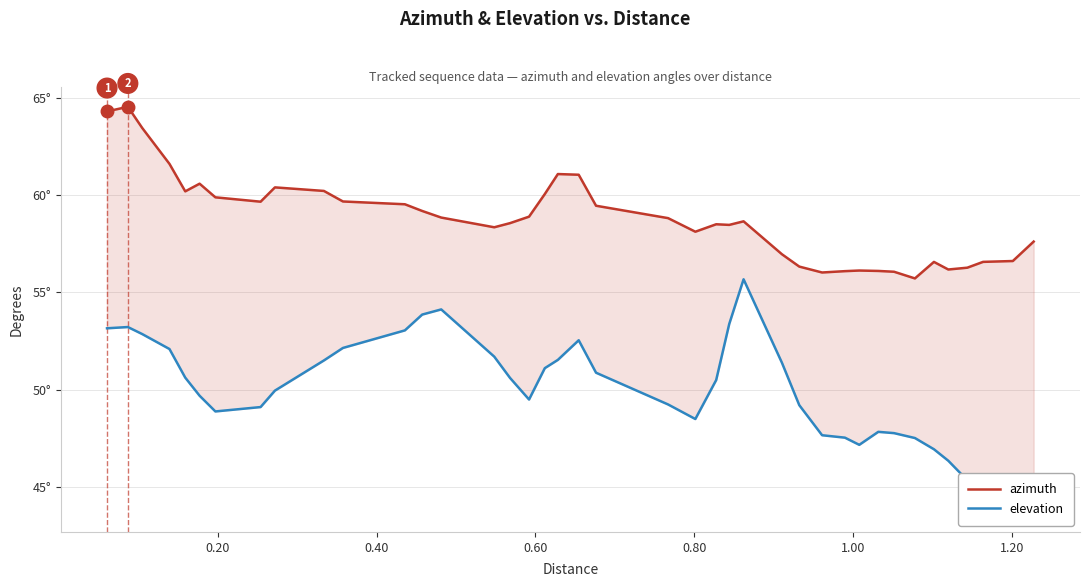

In azimuth, how many points are higher than both neighbors (excluding endpoints)?

8